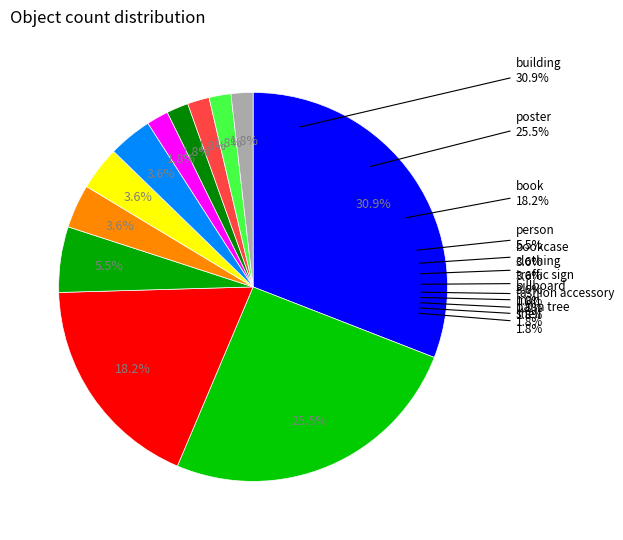

How many slices are in this pie chart?

12